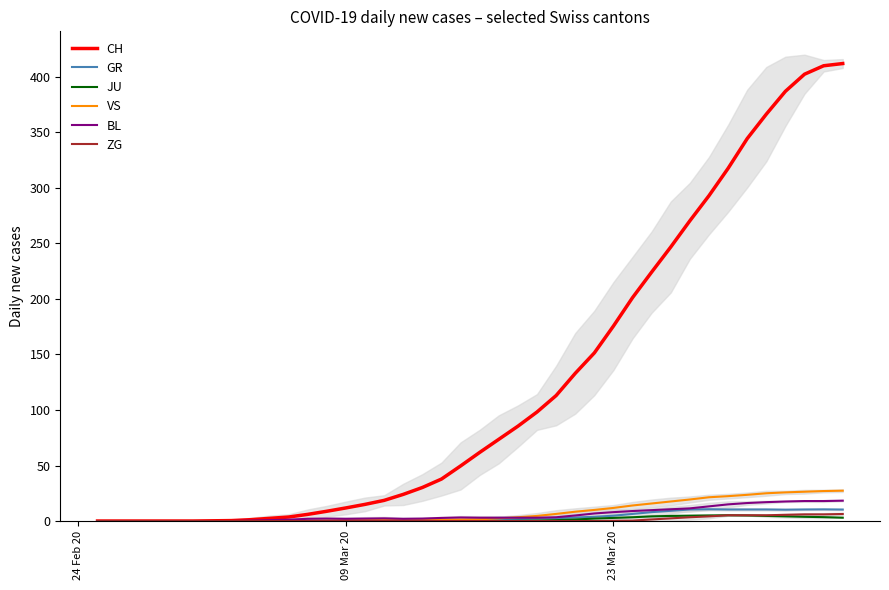

True or false: BL and GR cross at least once.

False